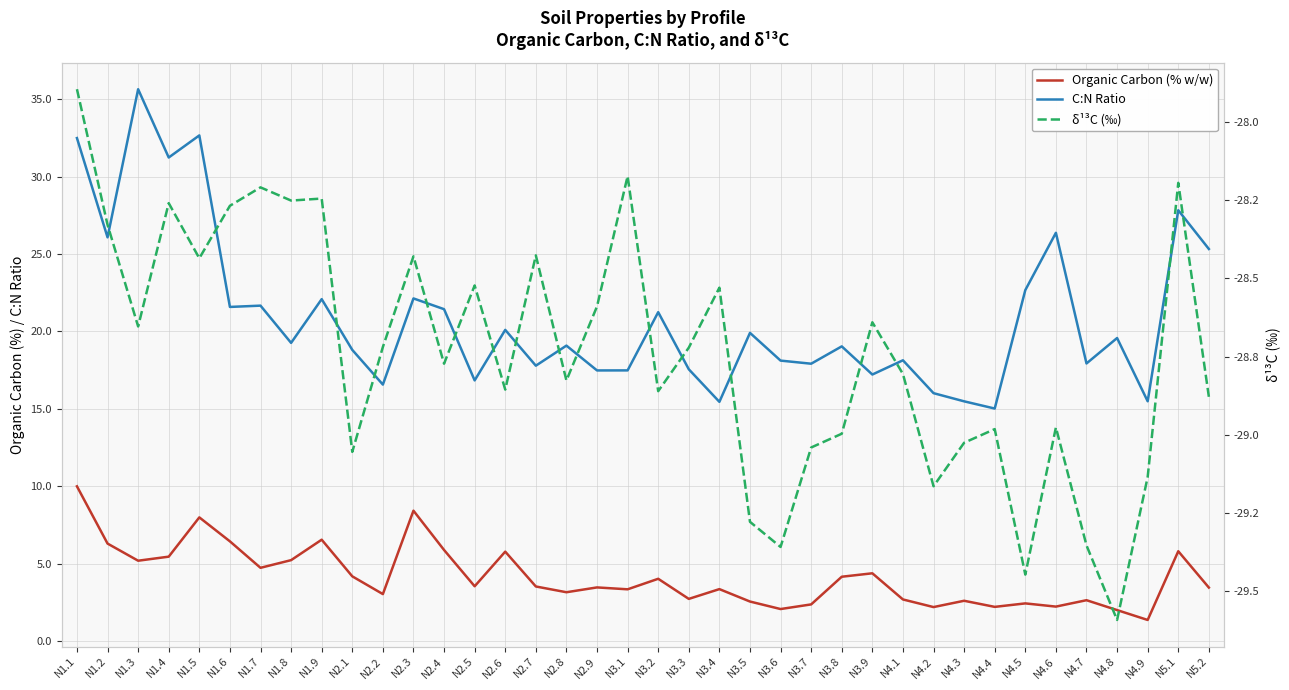

Which has a higher value, N1.3 or N1.7?

N1.3